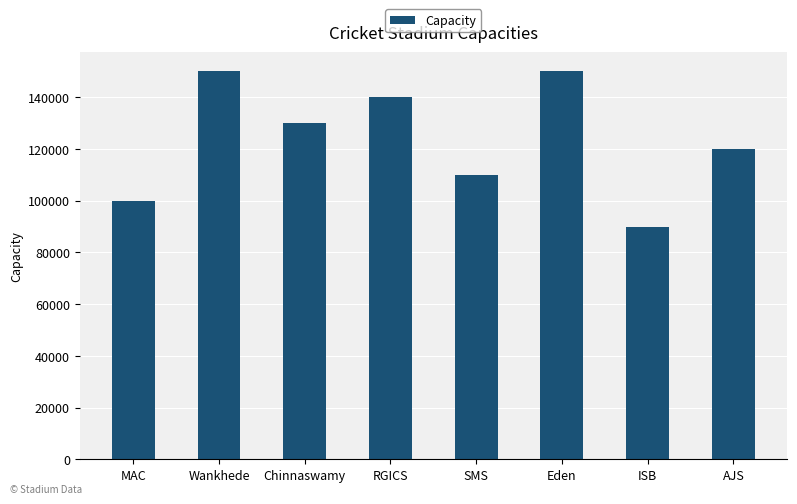

What is the ratio of the value at MAC to the value at ISB?

1.1